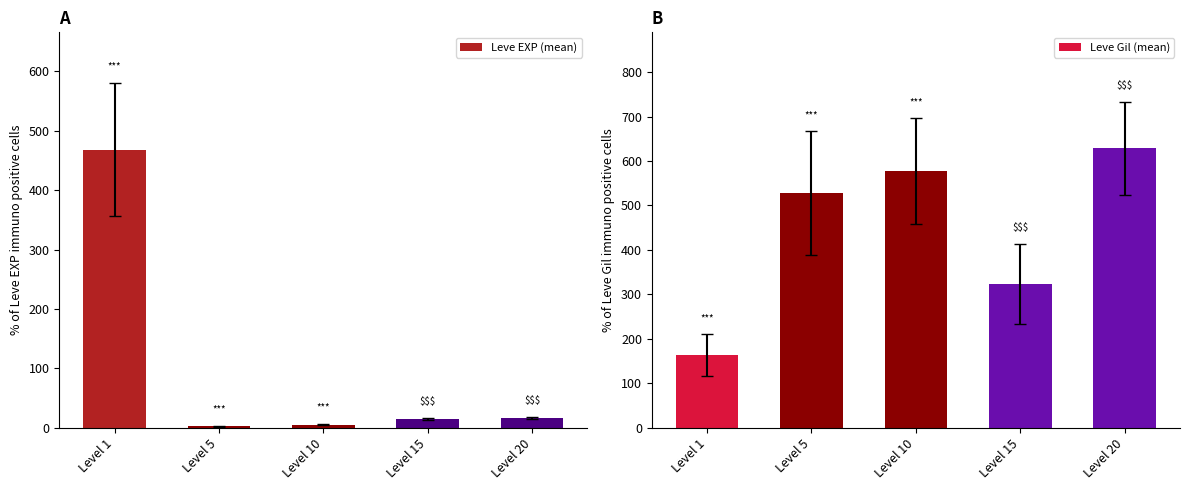

What is the difference between the second highest and minimum values in the Leve Gil (mean) series?

413.2